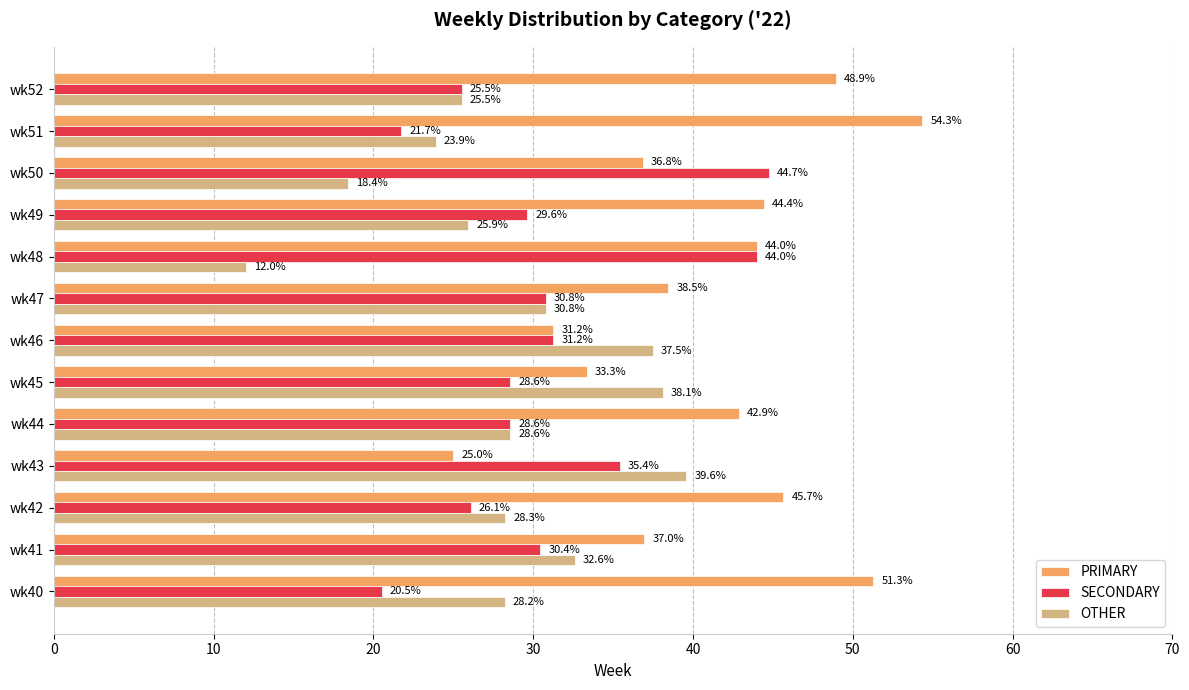

Is the value of PRIMARY at wk42 greater than the value of OTHER at wk50?

Yes